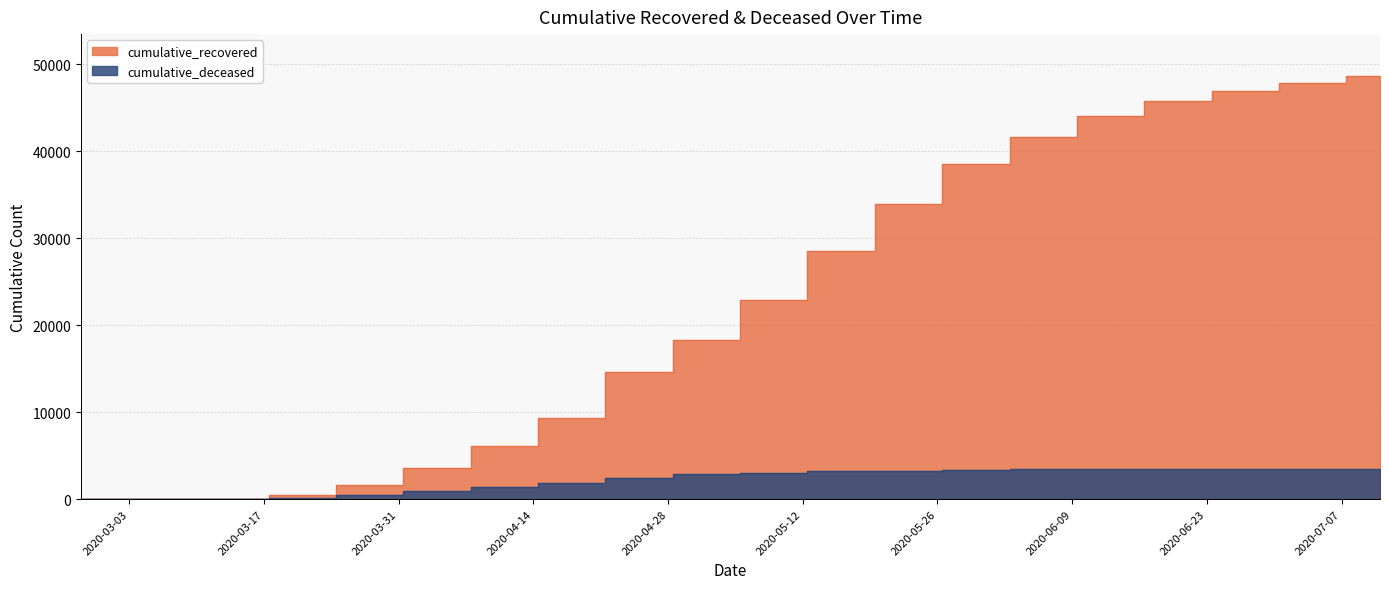

Read the cumulative_deceased value at 2020-06-27.

3497